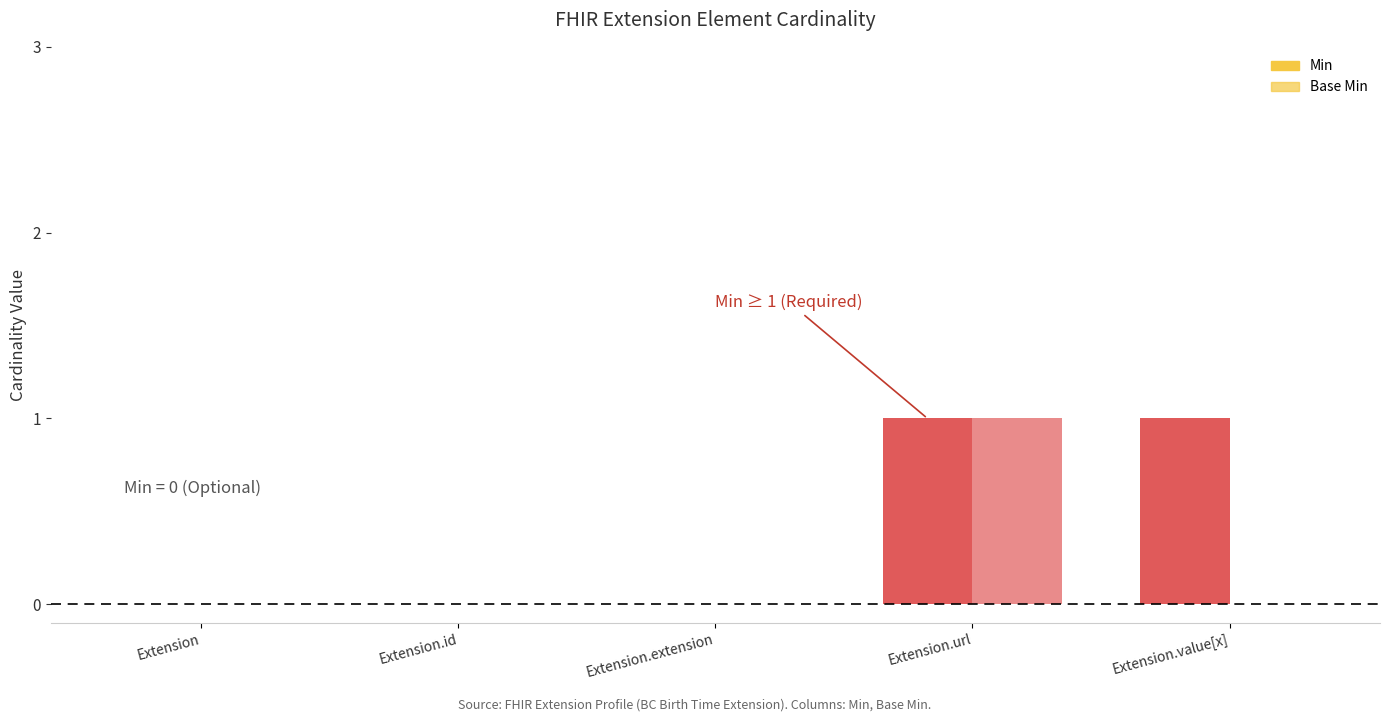

What is the label of the 1st bar from the left?

Extension